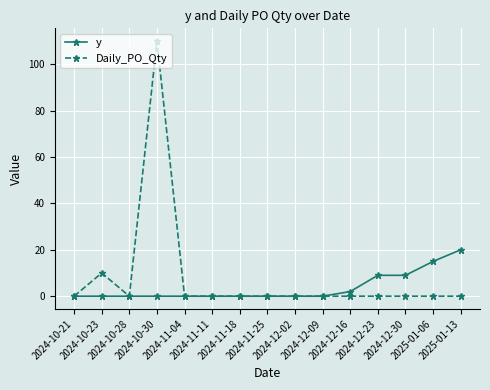

What is the label of the 5th point from the left?

2024-11-04